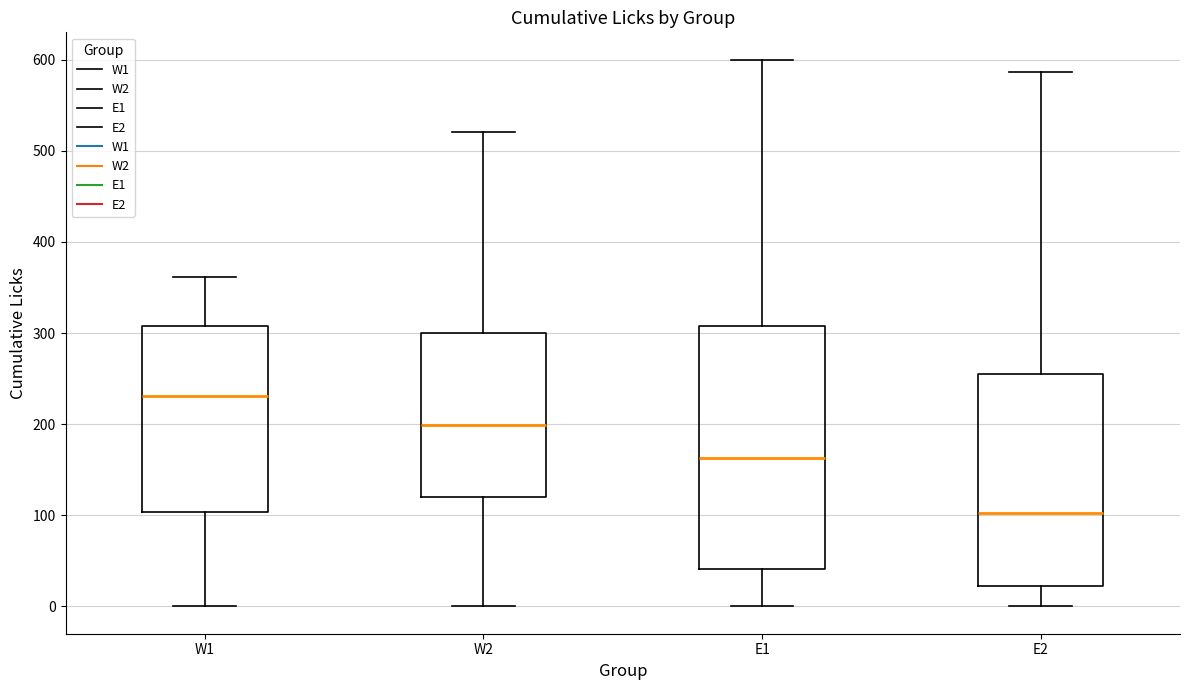

Reading left to right, read every box against the y-axis: the position of its median line, the range the box covers, and the ends of its whiskers. The values are not printed on the chart, so give them approximately, as read against the axis.

W1: median 230, box 100 to 310, whiskers 0 to 360
W2: median 200, box 120 to 300, whiskers 0 to 520
E1: median 160, box 40 to 310, whiskers 0 to 600
E2: median 100, box 20 to 260, whiskers 0 to 590